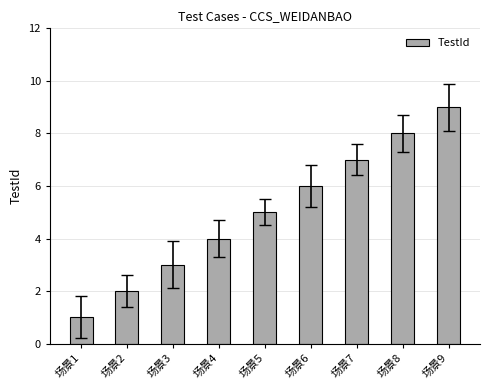

What is the difference between the maximum and minimum values?

8